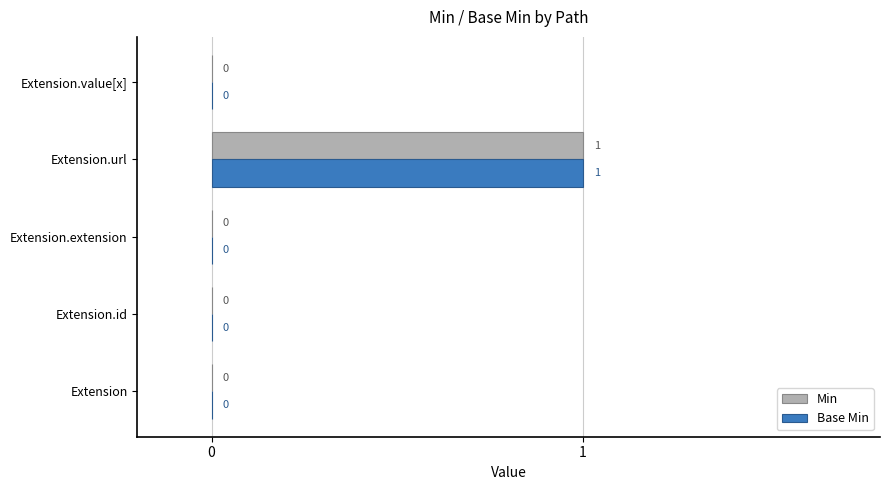

How many Min values are between 0 and 1?

5